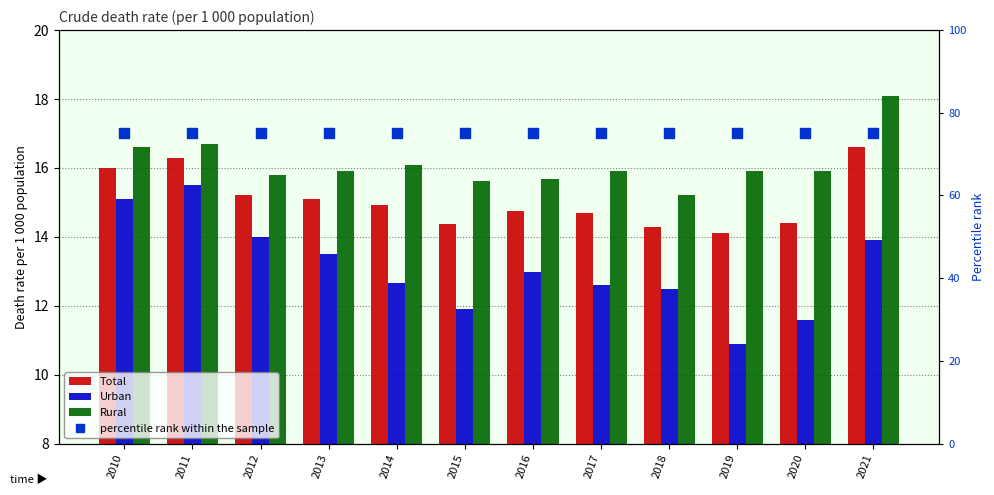

At which label does Total reach its minimum?

2019